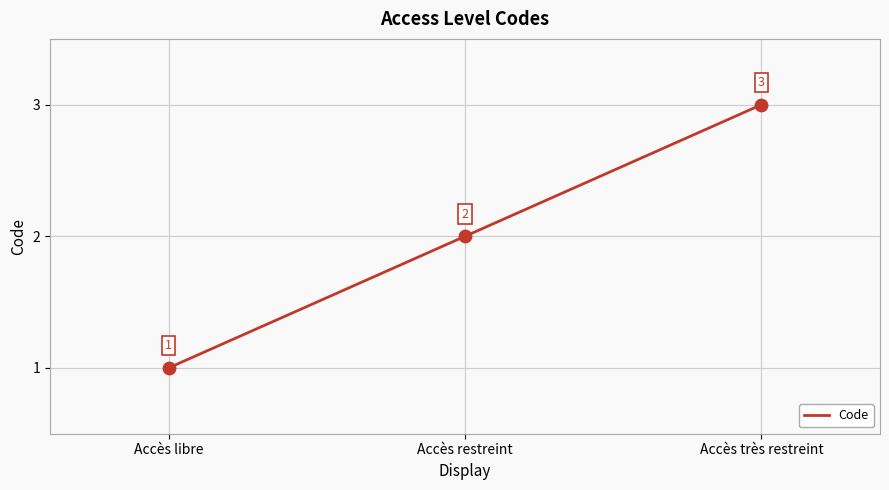

What is the ratio of the value at Accès restreint to the value at Accès très restreint?

0.7